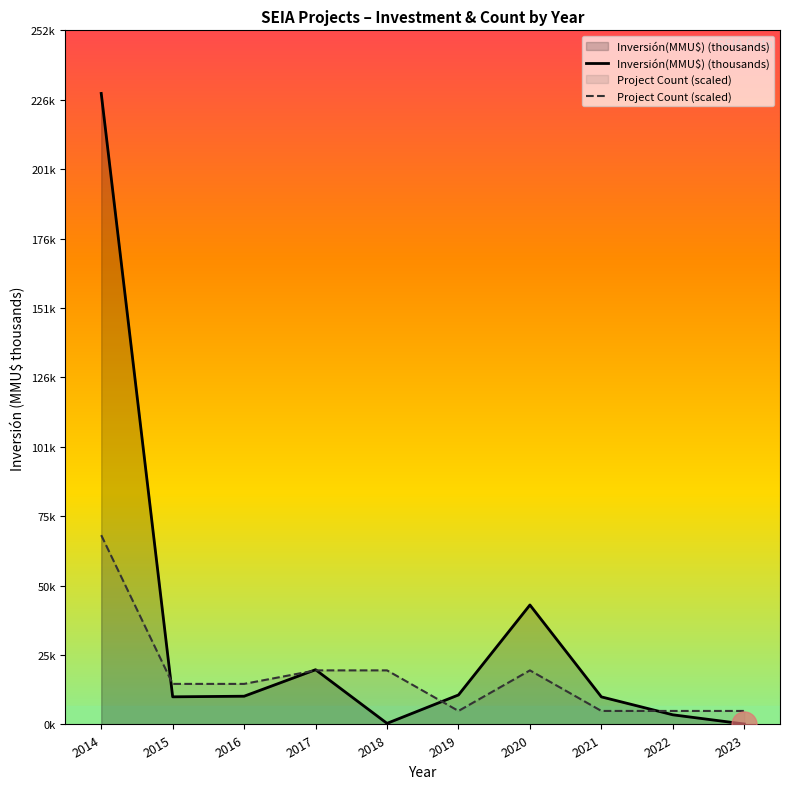

What is the difference between the maximum and minimum values in the Inversión(MMU$) (thousands) series?

228.6